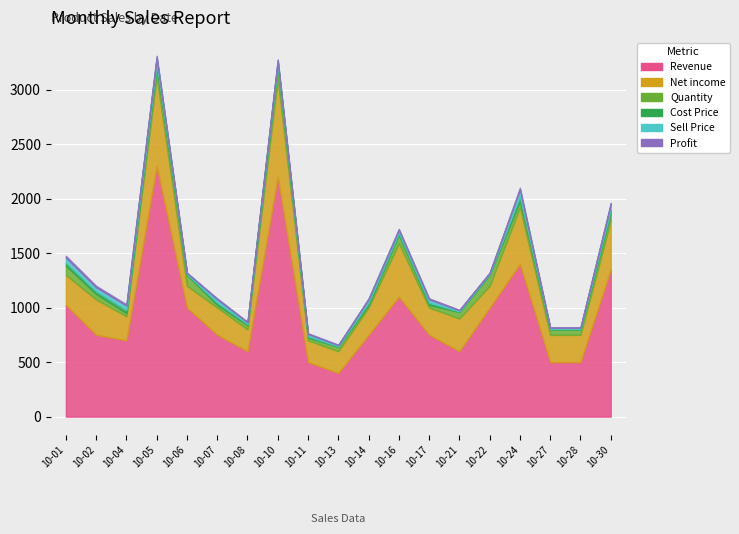

Reading left to right, what are all the values shown in this chart?

Revenue: 1025	750	700	2300	1000	750	600	2200	500	400	750	1100	750	600	1000	1400	500	500	1350
Net income: 275	325	220	820	200	250	200	900	200	200	250	490	250	300	200	520	250	250	450
Quantity: 85	50	30	90	100	25	40	120	25	40	25	80	25	60	100	60	50	50	70
Cost Price: 28	25	28	32	8	20	10	17	12	5	20	17	20	5	8	40	5	5	30
Sell Price: 45	35	40	50	10	30	15	28	20	10	30	26	30	10	10	60	10	10	45
Profit: 17	15	12	18	2	10	5	11	8	5	10	9	10	5	2	20	5	5	15